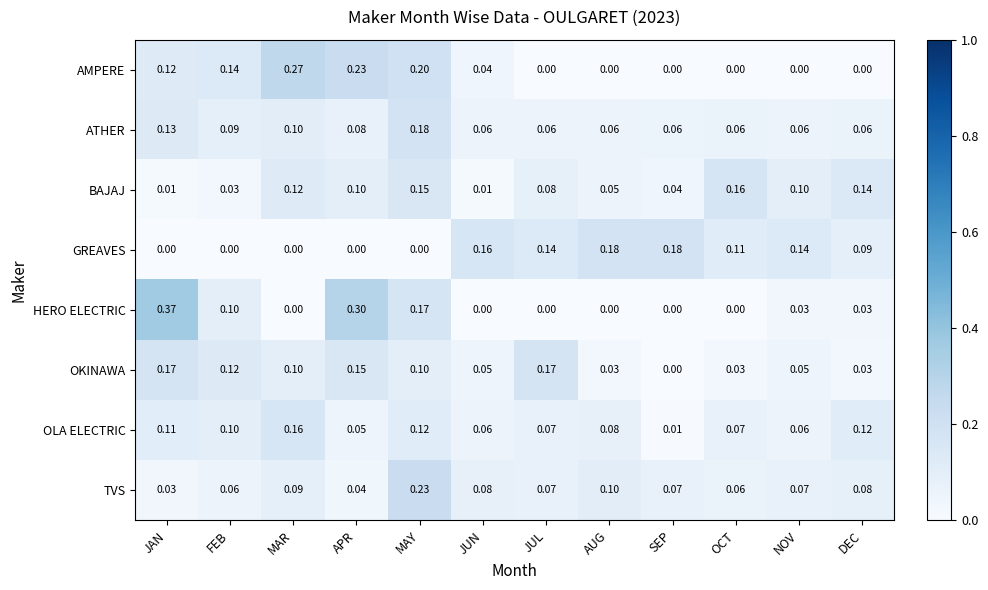

Which category has the highest value across all series?

JAN